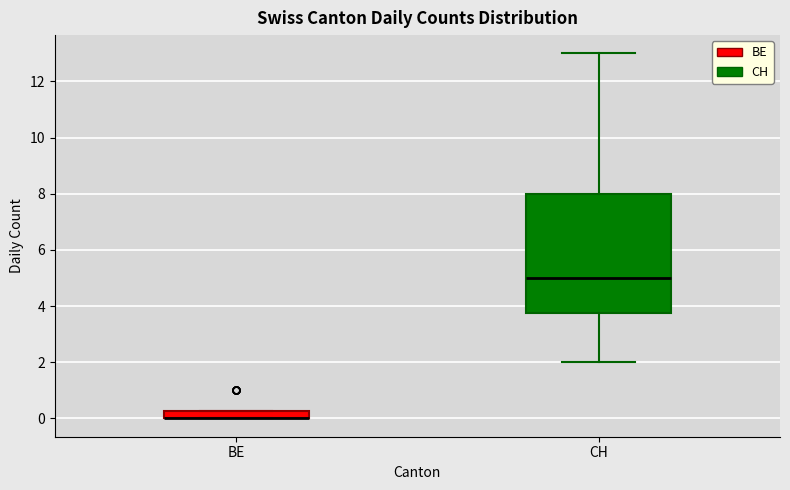

Where is the upper edge of the box for BE on the y-axis? The values are not printed on the chart, so give them approximately, as read against the axis.

0.2